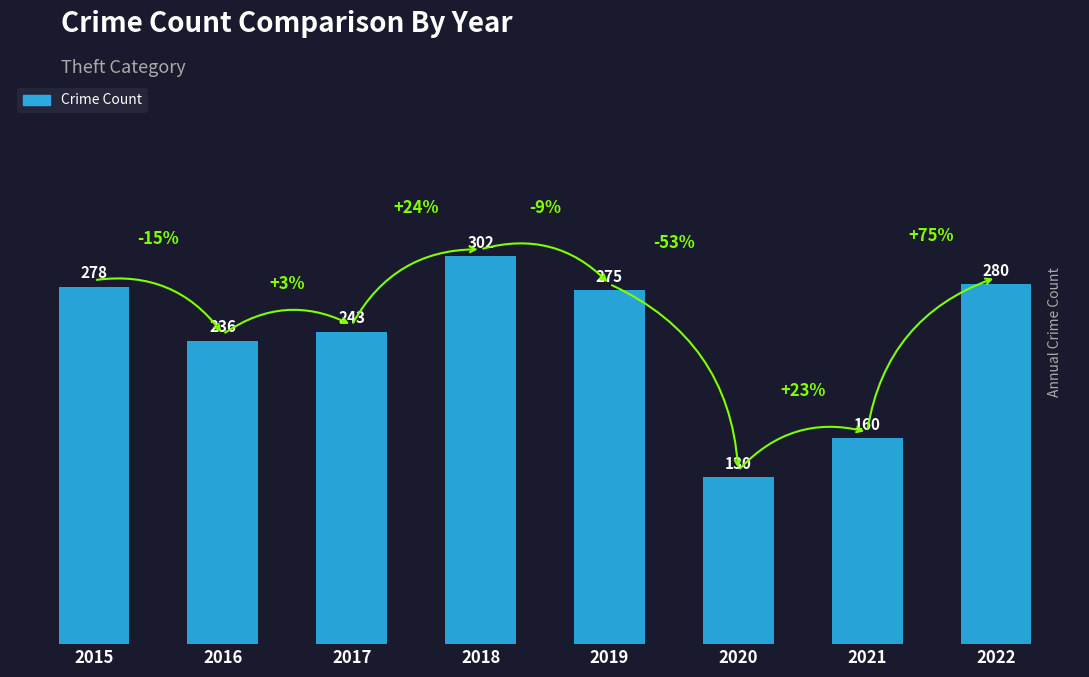

Is it true that the value at 2022 is 280?

True